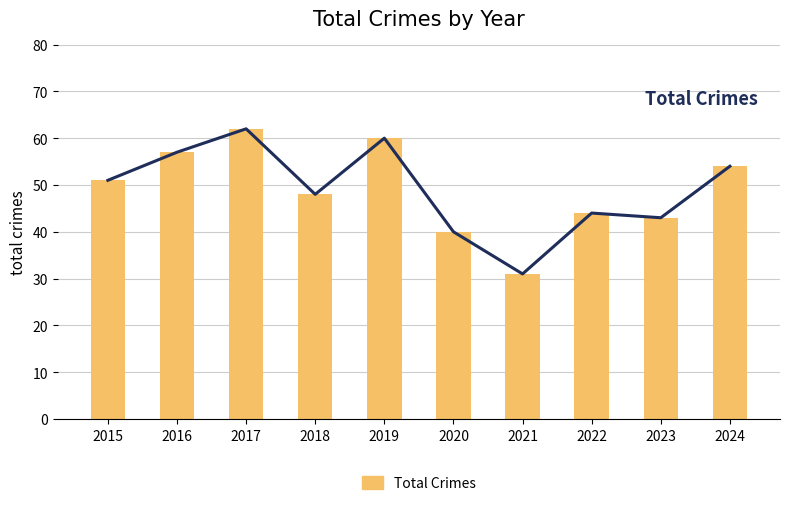

Approximately how many times larger is the value at 2023 compared to 2017?

0.7